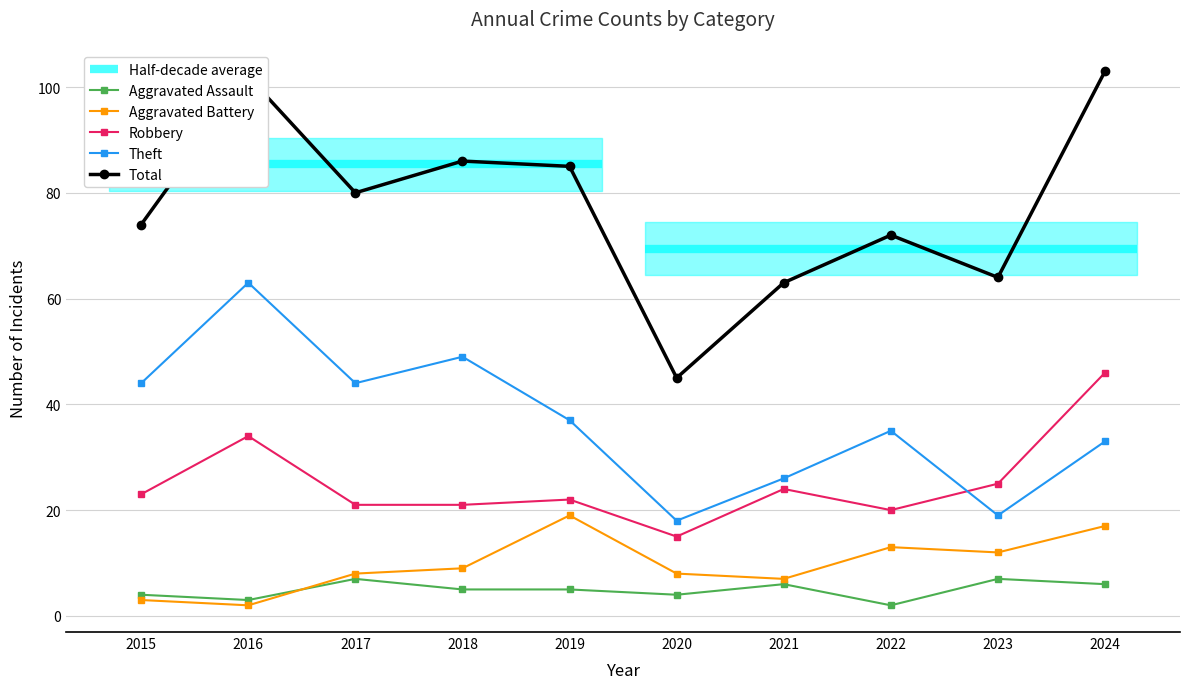

Is it true that Total equals 39 at 2023?

False